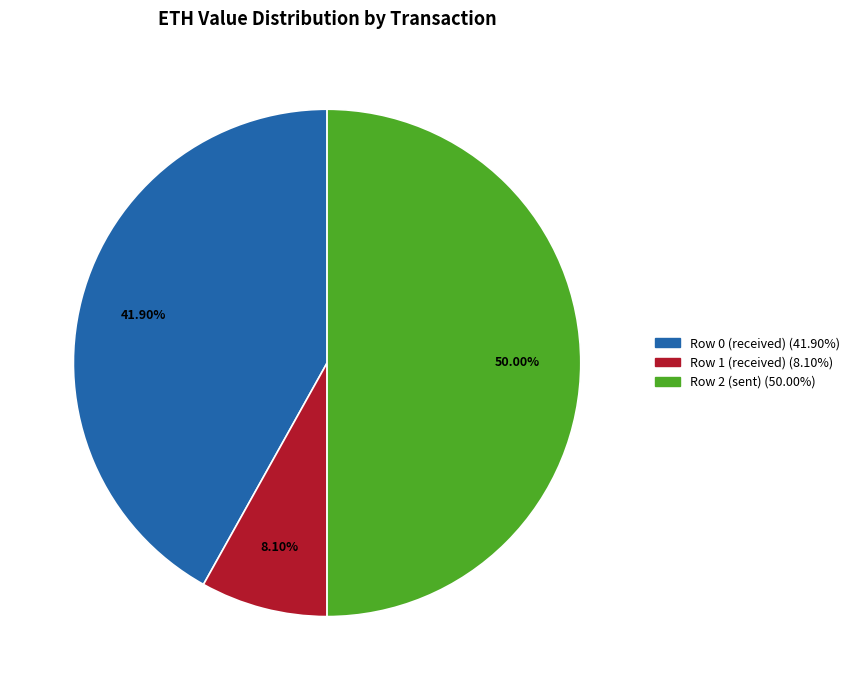

Which slice is the smallest?

Row 1 (received)